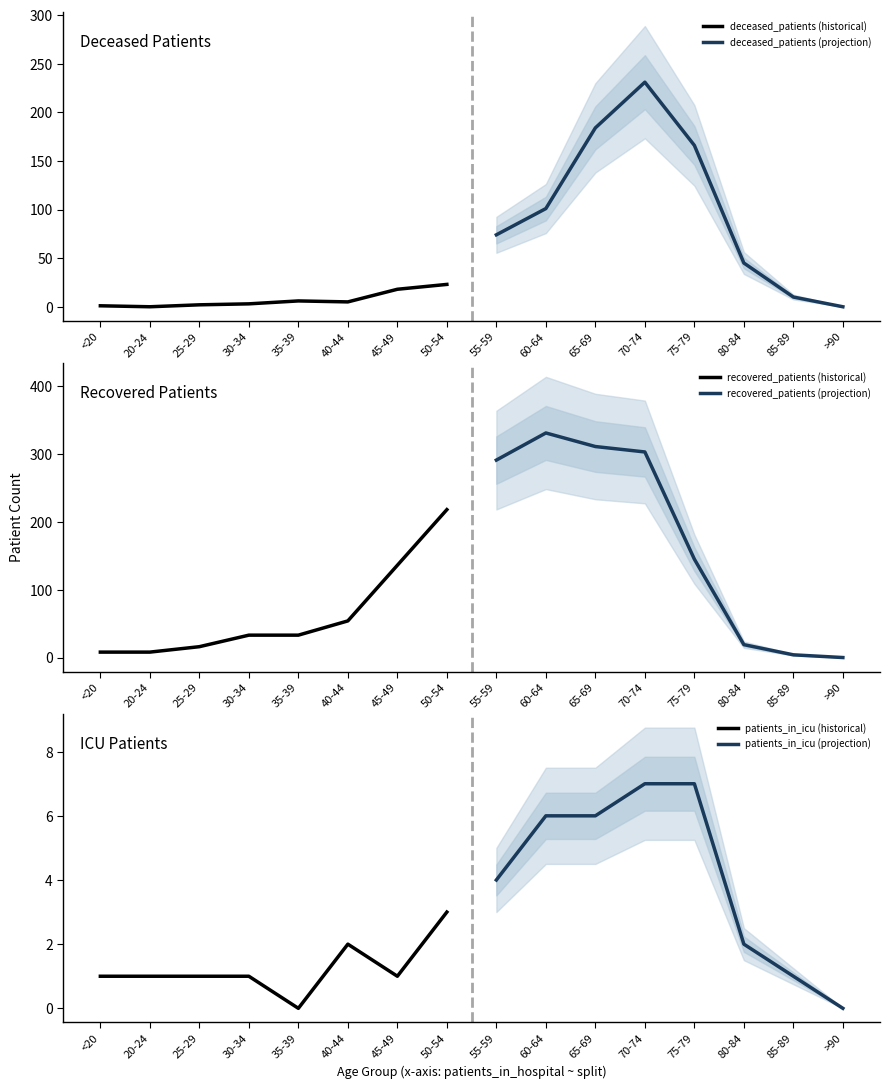

Reading left to right, extract all data points from this chart.

deceased_patients (historical): 1	0	2	3	6	5	18	23
deceased_patients (projection): 74	101	184	231	166	45	10	0
recovered_patients (historical): 8	8	16	33	33	54	136	218
recovered_patients (projection): 291	331	311	303	145	19	4	0
patients_in_icu (historical): 1	1	1	1	0	2	1	3
patients_in_icu (projection): 4	6	6	7	7	2	1	0